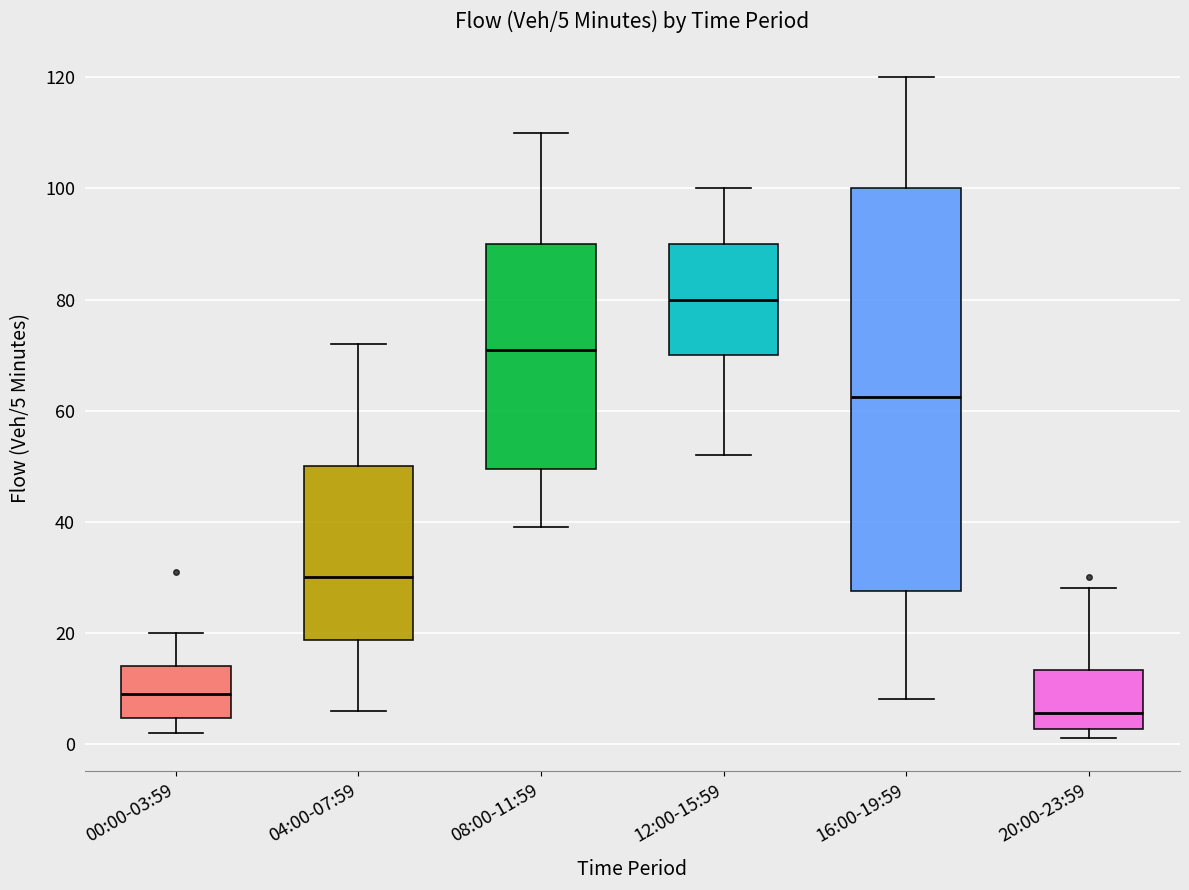

Comparing the boxes themselves (not the whiskers), which one is the tallest?

16:00-19:59